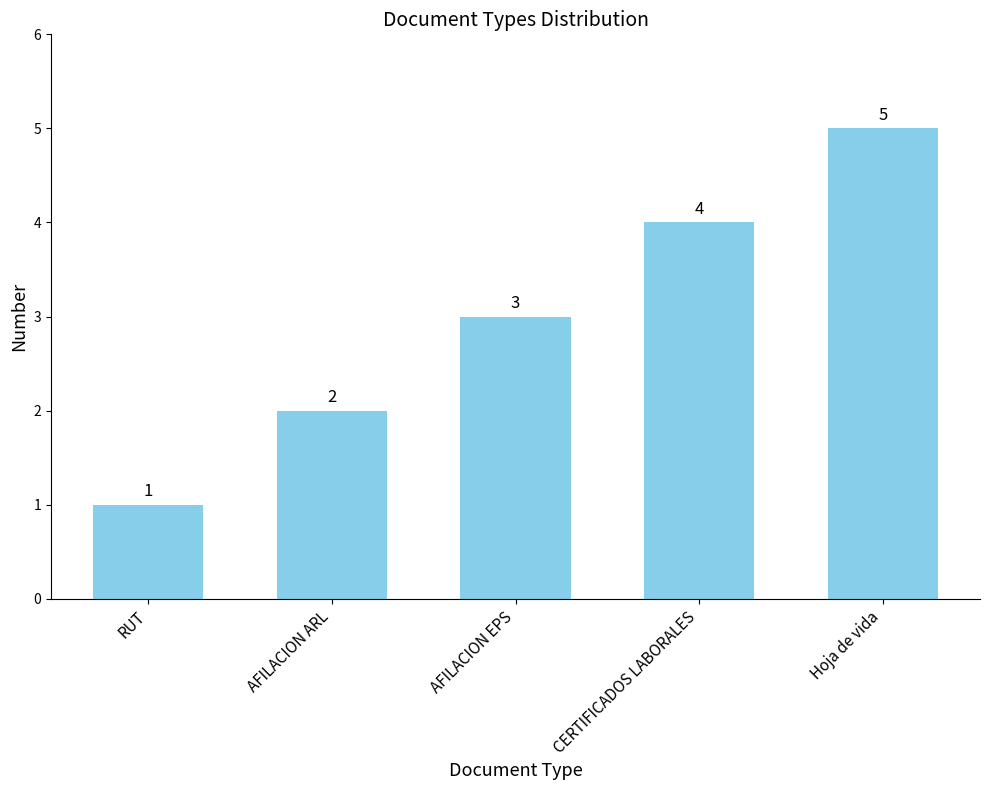

Count the number of categories in the chart.

5